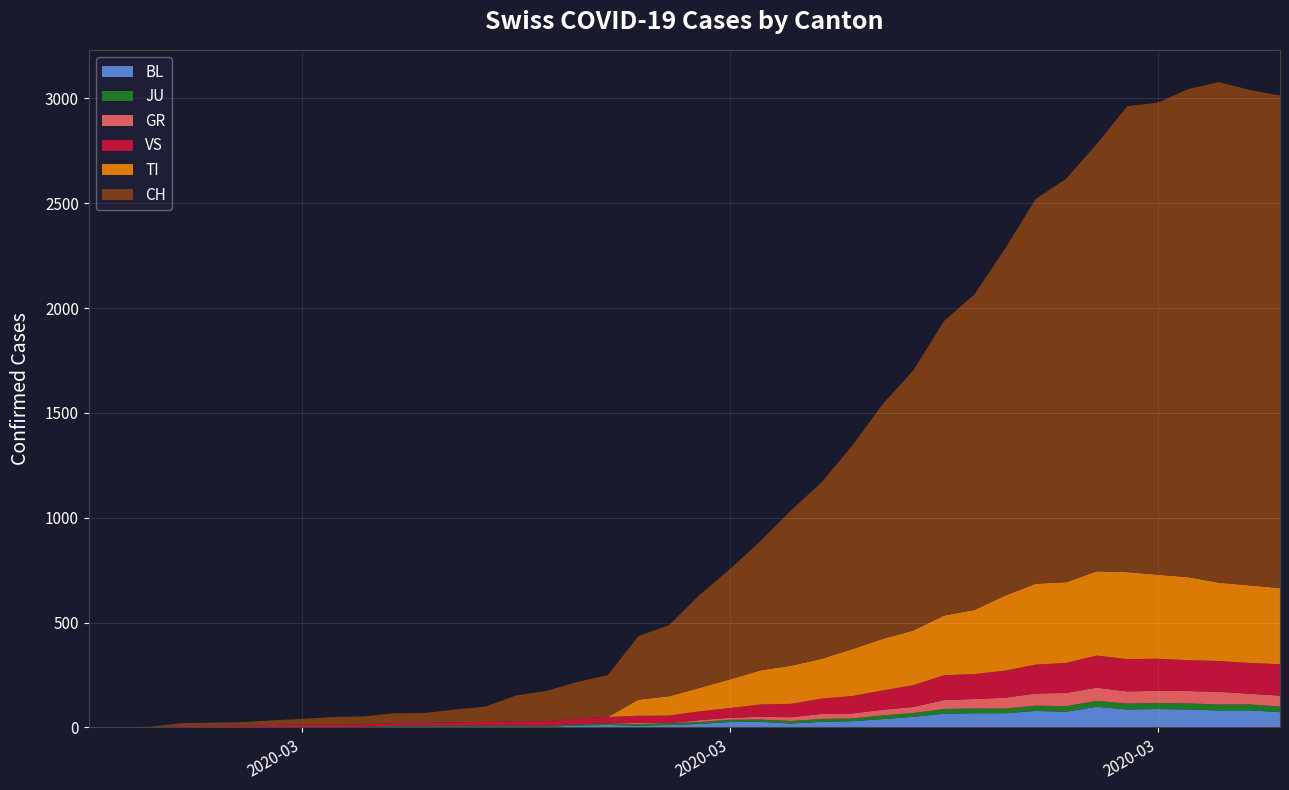

Reading left to right, transcribe all the data shown in this chart.

CH: 2020-02-25=0	2020-02-26=1	2020-02-27=2	2020-02-28=13	2020-02-29=15	2020-03-01=16	2020-03-02=22	2020-03-03=27	2020-03-04=35	2020-03-05=39	2020-03-06=47	2020-03-07=48	2020-03-08=61	2020-03-09=74	2020-03-10=123	2020-03-11=145	2020-03-12=174	2020-03-13=200	2020-03-14=303	2020-03-15=339	2020-03-16=443	2020-03-17=526	2020-03-18=617	2020-03-19=741	2020-03-20=842	2020-03-21=971	2020-03-22=1120	2020-03-23=1241	2020-03-24=1404	2020-03-25=1505	2020-03-26=1654	2020-03-27=1834	2020-03-28=1924	2020-03-29=2038	2020-03-30=2222	2020-03-31=2251	2020-04-01=2328	2020-04-02=2387	2020-04-03=2363	2020-04-04=2349
GR: 2020-02-25=0	2020-02-26=0	2020-02-27=0	2020-02-28=0	2020-02-29=0	2020-03-01=0	2020-03-02=0	2020-03-03=0	2020-03-04=0	2020-03-05=0	2020-03-06=0	2020-03-07=0	2020-03-08=0	2020-03-09=0	2020-03-10=0	2020-03-11=0	2020-03-12=0	2020-03-13=0	2020-03-14=6	2020-03-15=0	2020-03-16=9	2020-03-17=9	2020-03-18=13	2020-03-19=18	2020-03-20=24	2020-03-21=24	2020-03-22=27	2020-03-23=29	2020-03-24=43	2020-03-25=45	2020-03-26=52	2020-03-27=58	2020-03-28=63	2020-03-29=63	2020-03-30=58	2020-03-31=58	2020-04-01=59	2020-04-02=60	2020-04-03=51	2020-04-04=52
JU: 2020-02-25=0	2020-02-26=0	2020-02-27=1	2020-02-28=1	2020-02-29=1	2020-03-01=1	2020-03-02=1	2020-03-03=1	2020-03-04=1	2020-03-05=2	2020-03-06=5	2020-03-07=5	2020-03-08=5	2020-03-09=5	2020-03-10=5	2020-03-11=6	2020-03-12=6	2020-03-13=8	2020-03-14=8	2020-03-15=9	2020-03-16=9	2020-03-17=11	2020-03-18=11	2020-03-19=12	2020-03-20=14	2020-03-21=13	2020-03-22=18	2020-03-23=18	2020-03-24=22	2020-03-25=23	2020-03-26=22	2020-03-27=25	2020-03-28=27	2020-03-29=28	2020-03-30=28	2020-03-31=29	2020-04-01=29	2020-04-02=29	2020-04-03=28	2020-04-04=27
VS: 2020-02-25=0	2020-02-26=0	2020-02-27=0	2020-02-28=6	2020-02-29=6	2020-03-01=7	2020-03-02=10	2020-03-03=12	2020-03-04=13	2020-03-05=11	2020-03-06=12	2020-03-07=12	2020-03-08=16	2020-03-09=17	2020-03-10=20	2020-03-11=21	2020-03-12=28	2020-03-13=30	2020-03-14=34	2020-03-15=36	2020-03-16=42	2020-03-17=47	2020-03-18=59	2020-03-19=64	2020-03-20=73	2020-03-21=83	2020-03-22=92	2020-03-23=104	2020-03-24=118	2020-03-25=119	2020-03-26=129	2020-03-27=138	2020-03-28=143	2020-03-29=153	2020-03-30=154	2020-03-31=153	2020-04-01=147	2020-04-02=147	2020-04-03=147	2020-04-04=150
TI: 2020-02-25=0	2020-02-26=0	2020-02-27=0	2020-02-28=0	2020-02-29=0	2020-03-01=0	2020-03-02=0	2020-03-03=0	2020-03-04=0	2020-03-05=0	2020-03-06=0	2020-03-07=0	2020-03-08=0	2020-03-09=0	2020-03-10=0	2020-03-11=0	2020-03-12=0	2020-03-13=0	2020-03-14=77	2020-03-15=92	2020-03-16=112	2020-03-17=137	2020-03-18=163	2020-03-19=182	2020-03-20=190	2020-03-21=224	2020-03-22=246	2020-03-23=261	2020-03-24=285	2020-03-25=306	2020-03-26=358	2020-03-27=386	2020-03-28=385	2020-03-29=402	2020-03-30=415	2020-03-31=401	2020-04-01=396	2020-04-02=374	2020-04-03=370	2020-04-04=363
BL: 2020-02-25=0	2020-02-26=0	2020-02-27=0	2020-02-28=0	2020-02-29=1	2020-03-01=1	2020-03-02=1	2020-03-03=1	2020-03-04=1	2020-03-05=1	2020-03-06=4	2020-03-07=4	2020-03-08=4	2020-03-09=4	2020-03-10=5	2020-03-11=3	2020-03-12=9	2020-03-13=12	2020-03-14=8	2020-03-15=12	2020-03-16=17	2020-03-17=26	2020-03-18=27	2020-03-19=19	2020-03-20=27	2020-03-21=30	2020-03-22=40	2020-03-23=51	2020-03-24=66	2020-03-25=68	2020-03-26=68	2020-03-27=79	2020-03-28=75	2020-03-29=99	2020-03-30=86	2020-03-31=88	2020-04-01=86	2020-04-02=81	2020-04-03=82	2020-04-04=73